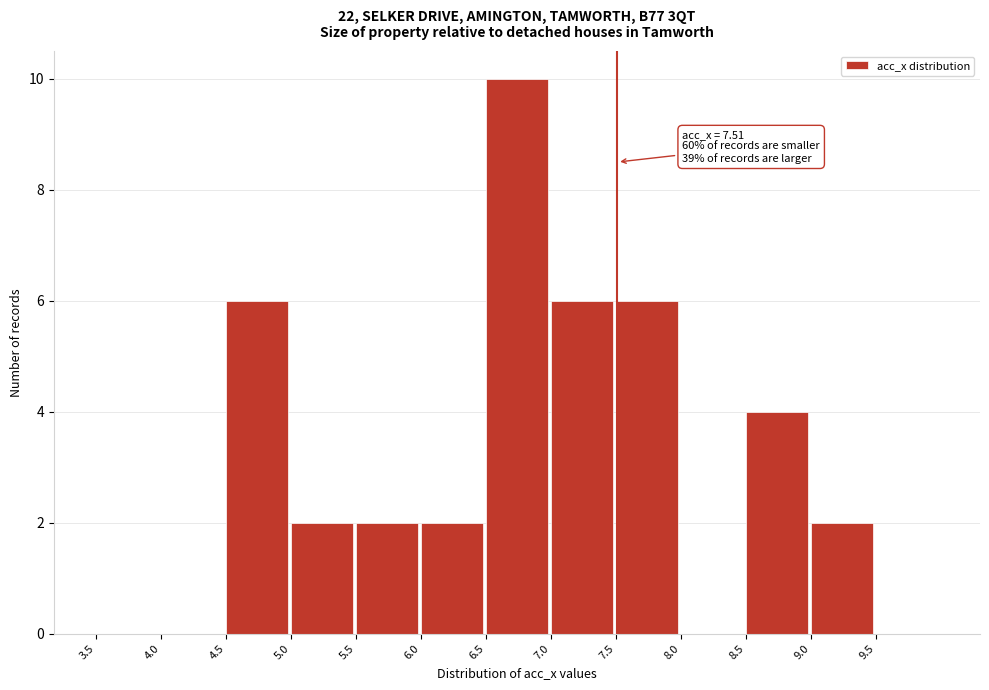

Over which range of the x-axis is the bar tallest?

6.5 to 7.0